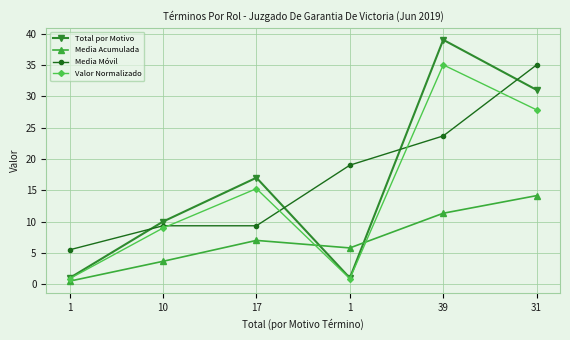

Where is Total por Motivo nearest to the value 20?

17